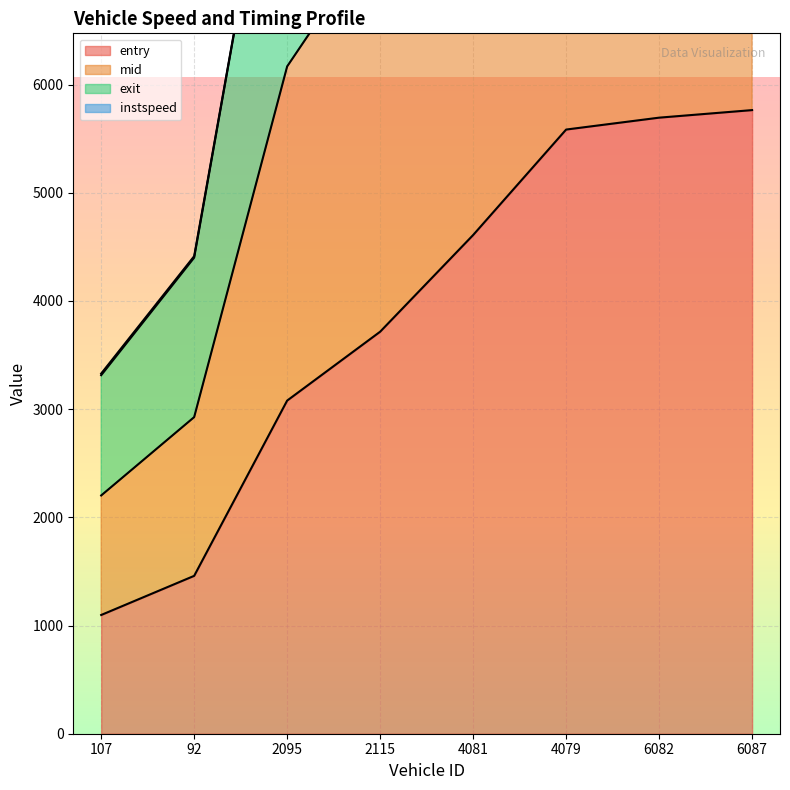

The value of exit at 2095 is 9238.0. True or false?

True